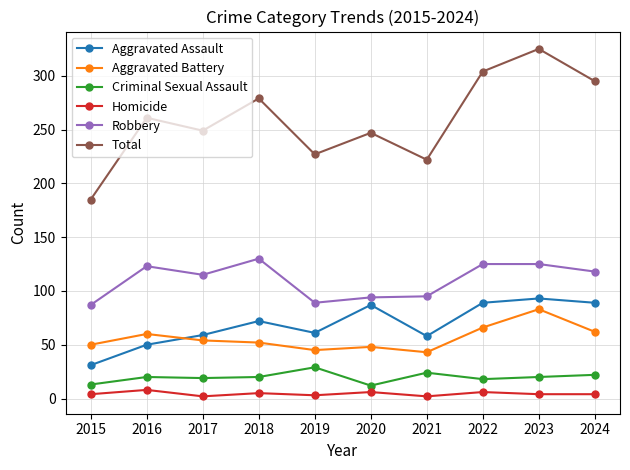

True or false: Total and Homicide intersect in this chart.

False